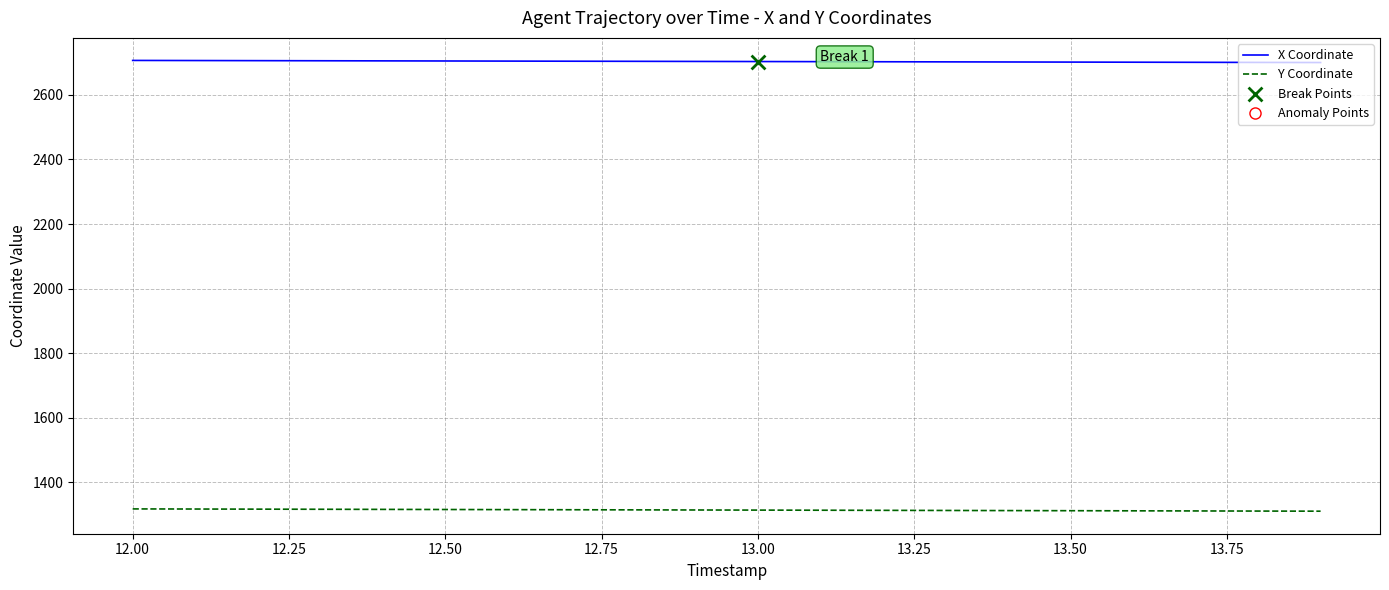

Which series has the largest total across all categories?

X Coordinate